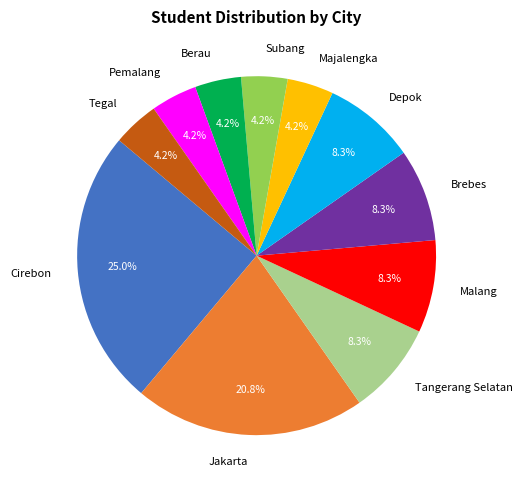

To the nearest percent, what portion does Malang represent?

8%